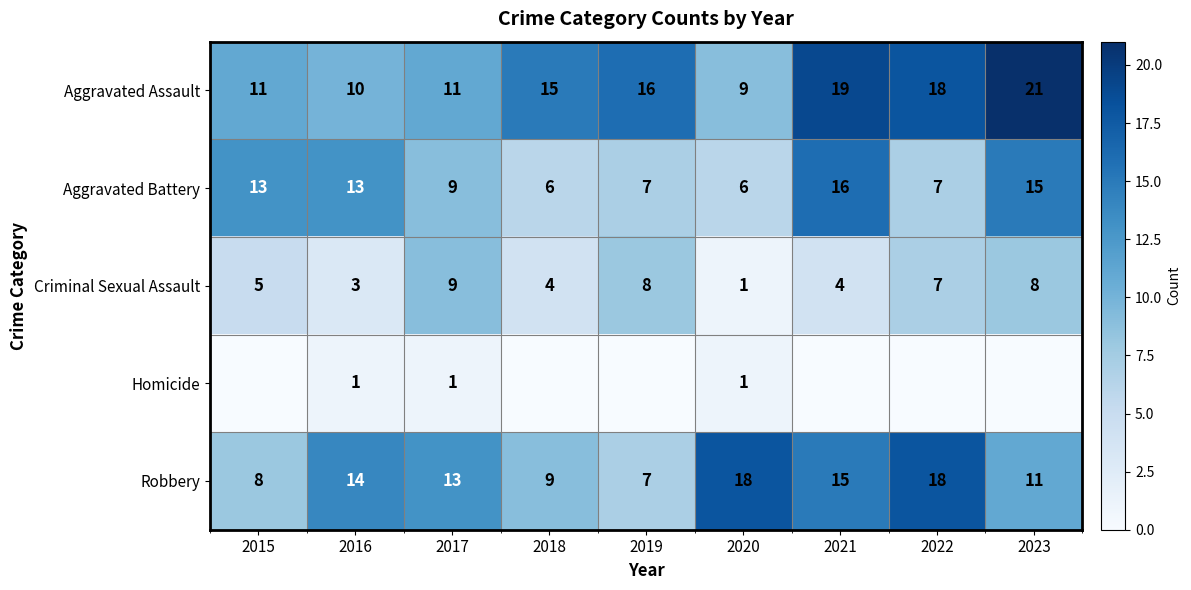

Is the value of Aggravated Battery at 2015 greater than the value of Robbery at 2016?

No